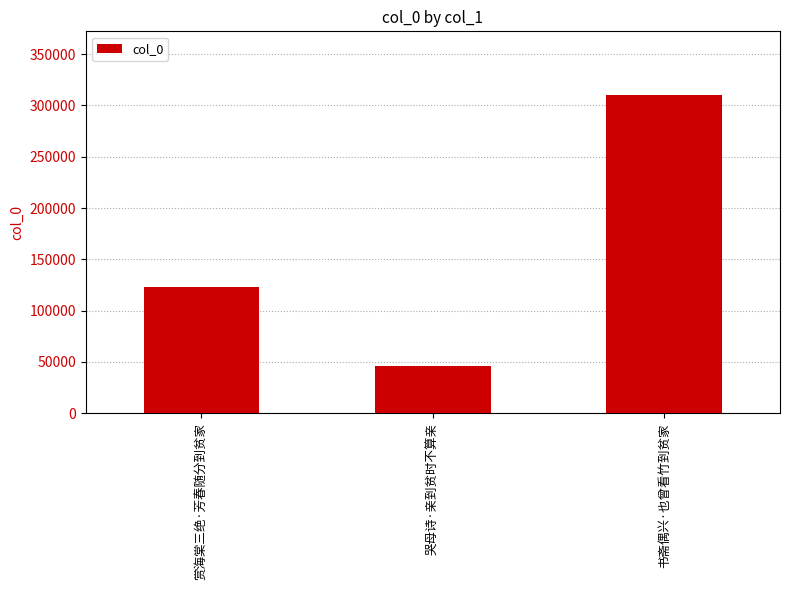

What is the label of the 2nd bar from the right?

哭母诗·亲到贫时不算亲